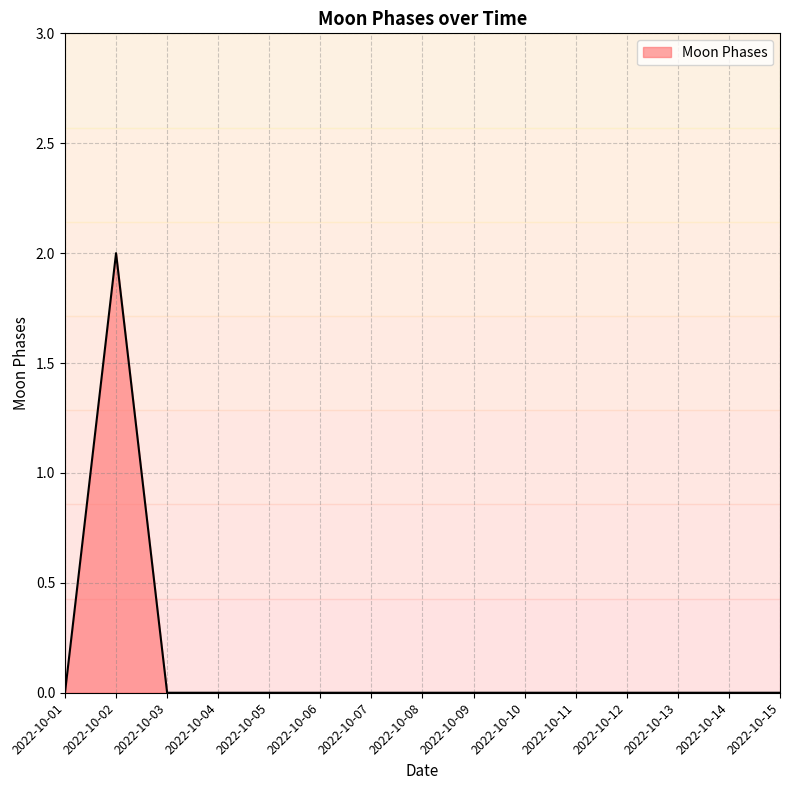

Reading left to right, what are all the values shown in this chart?

0	2	0	0	0	0	0	0	0	0	0	0	0	0	0